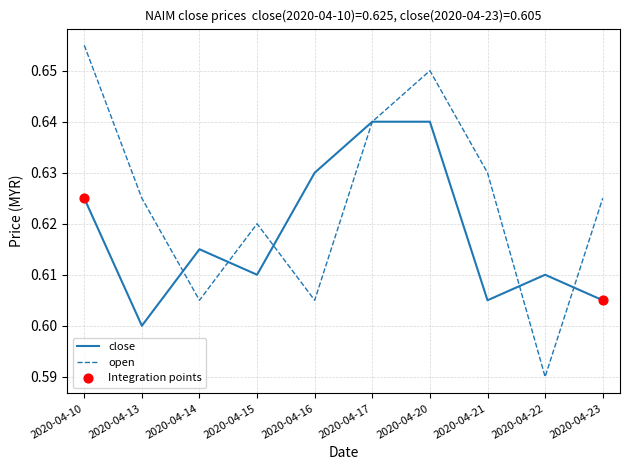

At which category is the sum across all series the highest?

2020-04-20